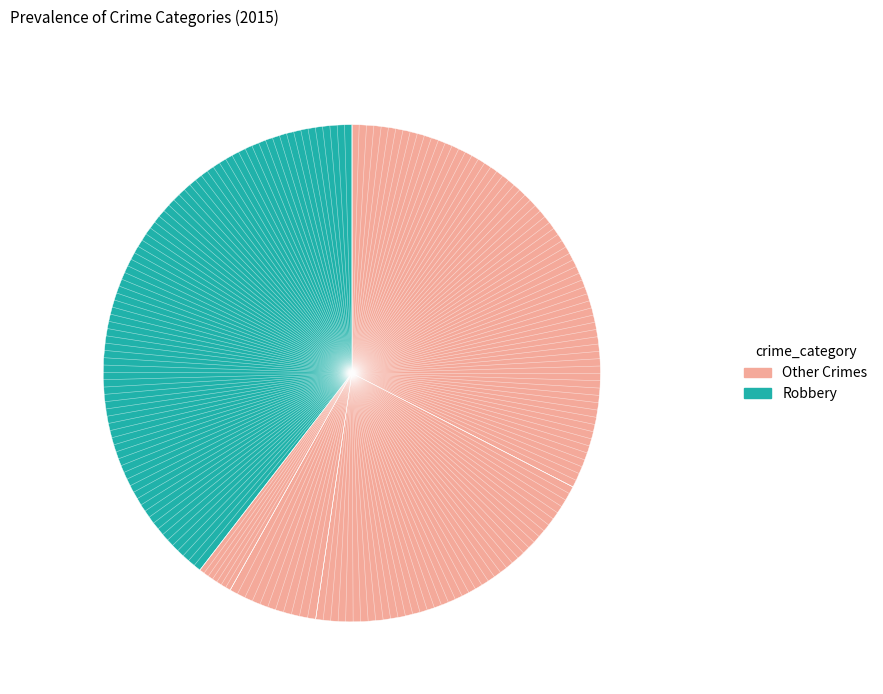

Count the number of slices in the pie.

5